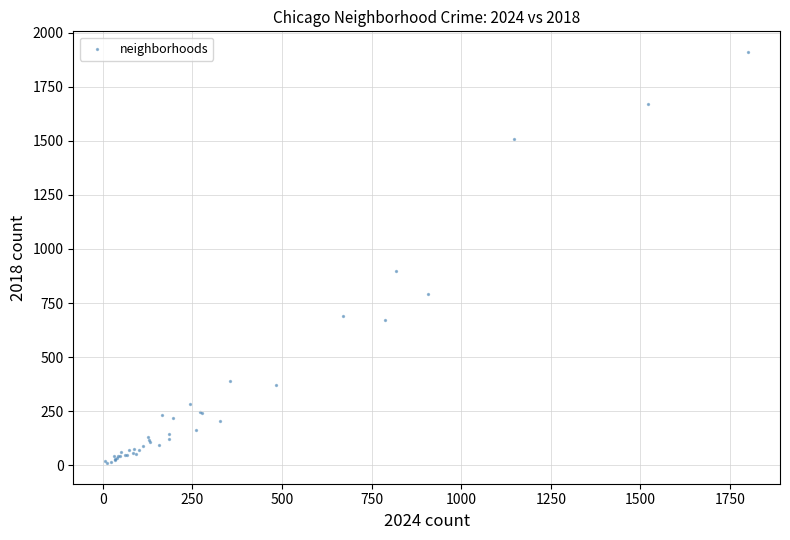

What Y value in the scatter plot is closest to 960?

898